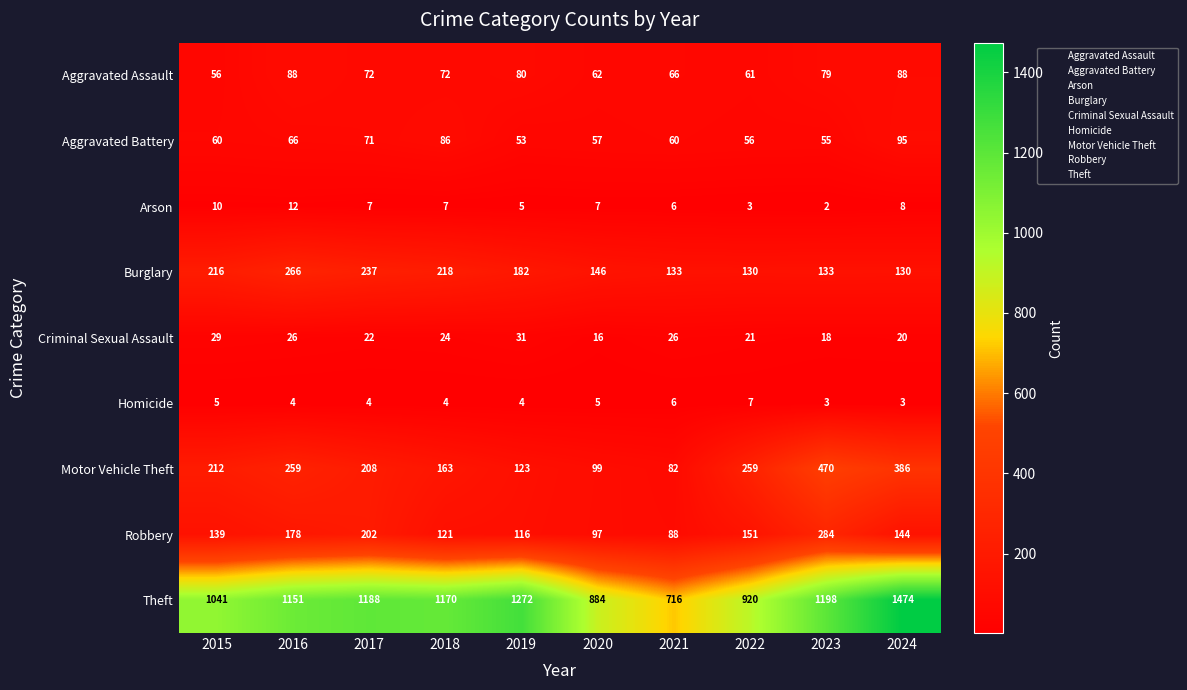

The Arson series shows 3 at 2022. True or false?

True